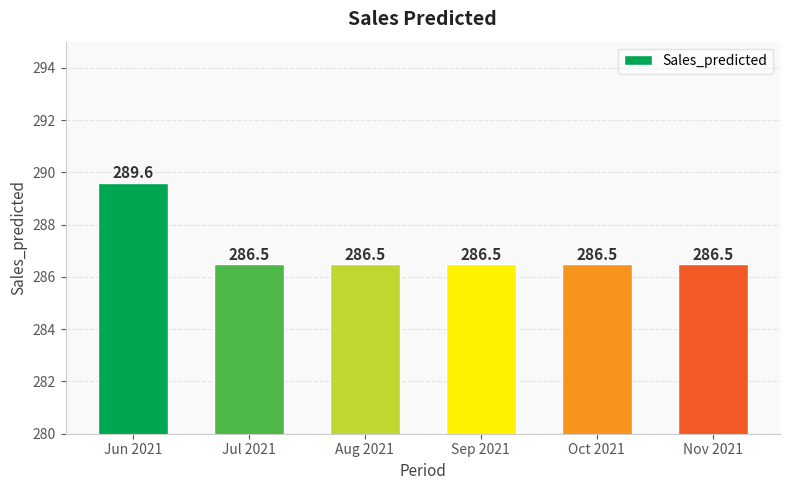

What position from the right is Nov 2021?

1